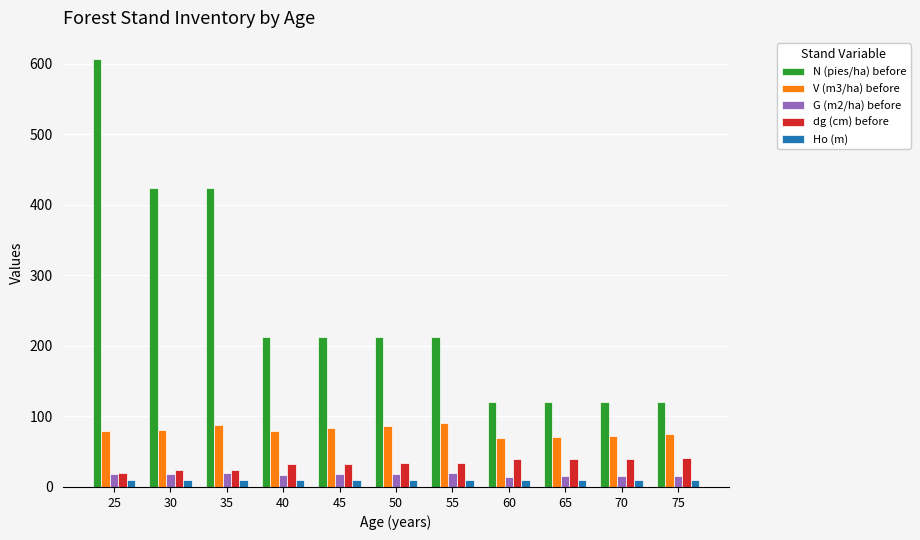

True or false: Ho (m) has a value of 10.5 at 60.

True